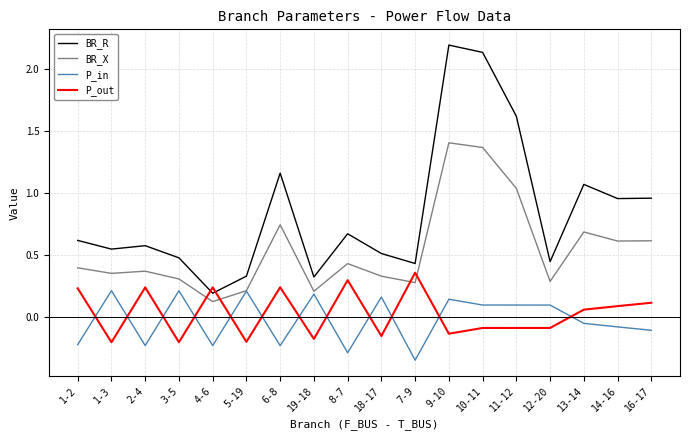

What position from the right is 1-2?

18